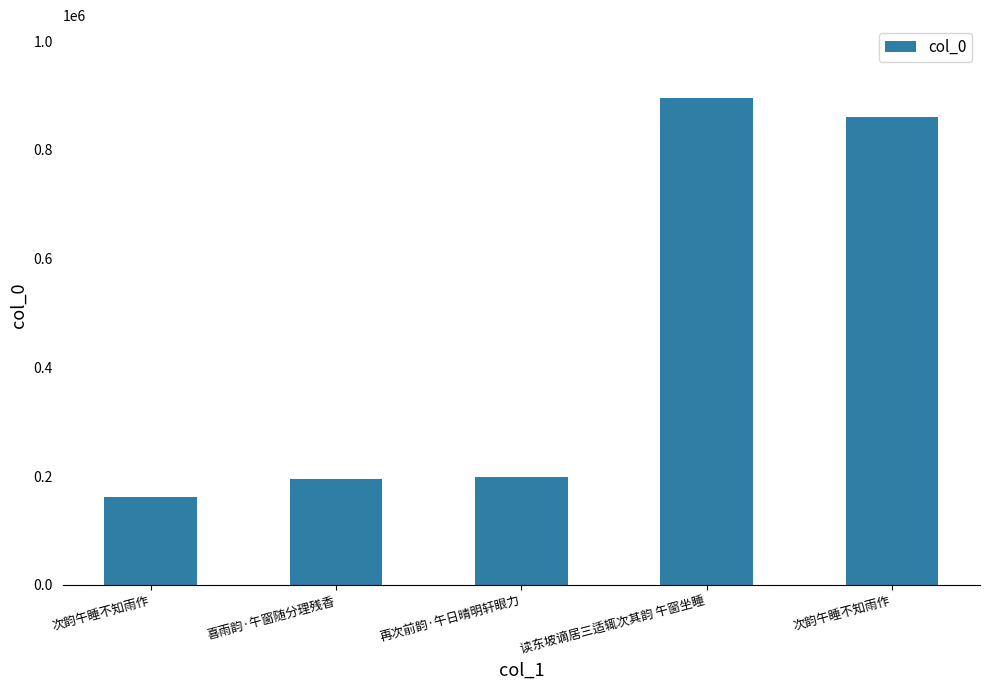

Which has a higher value, 读东坡谪居三适辄次其韵 午窗坐睡 or 再次前韵·午日晴明轩眼力?

读东坡谪居三适辄次其韵 午窗坐睡